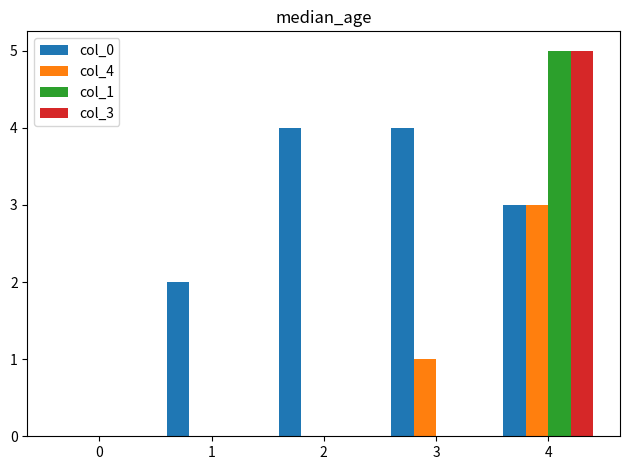

True or false: col_4 has a value of 1 at 4.

False